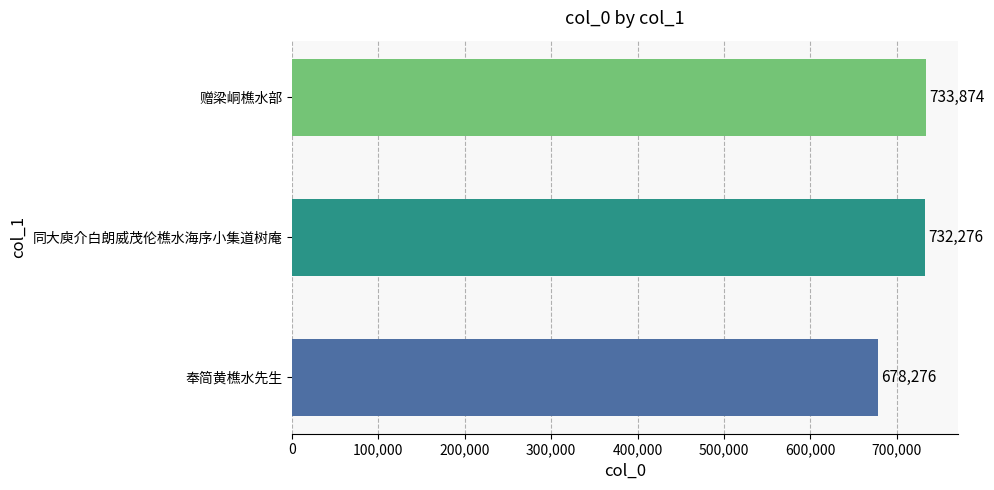

Approximately how many times larger is the value at 奉简黄樵水先生 compared to 赠梁峒樵水部?

0.9